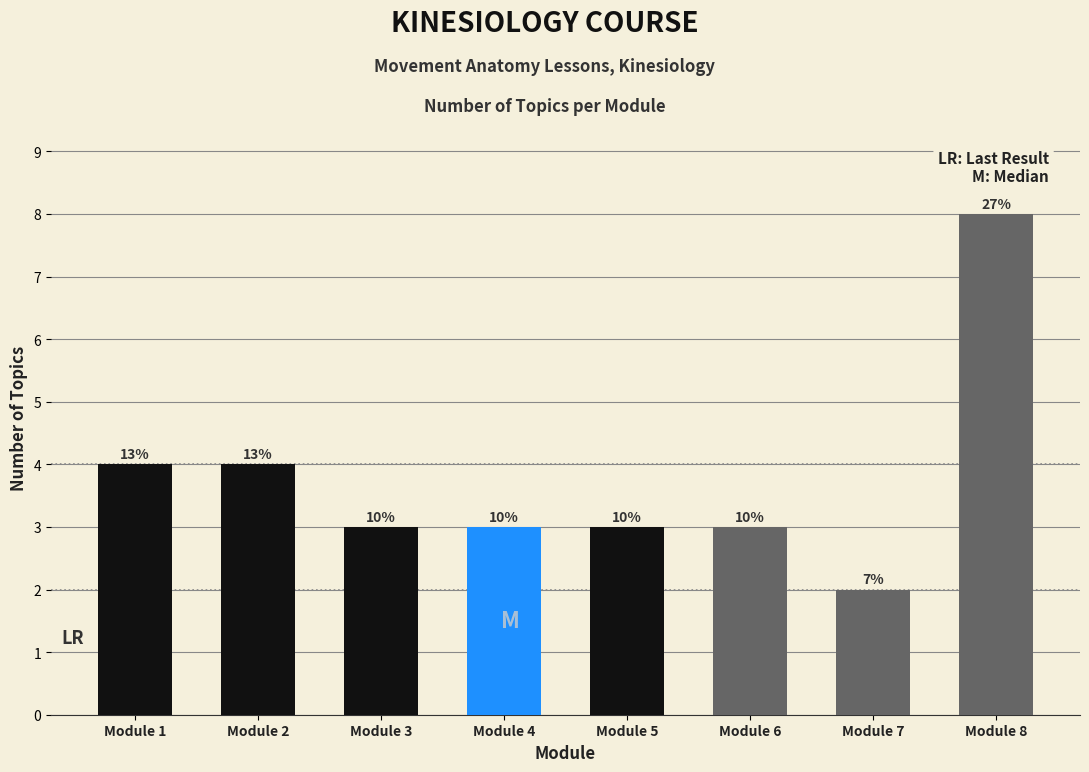

Rank the categories by value from lowest to highest.

Module 7, Module 3, Module 4, Module 5, Module 6, Module 1, Module 2, Module 8